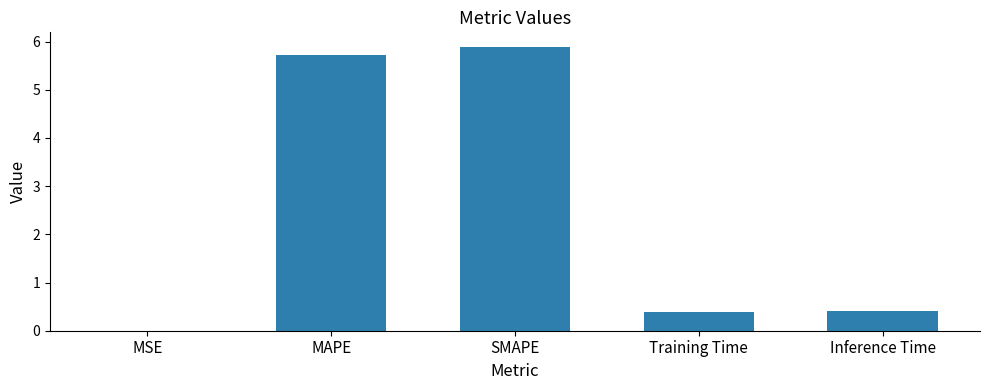

Count the number of categories in the chart.

5